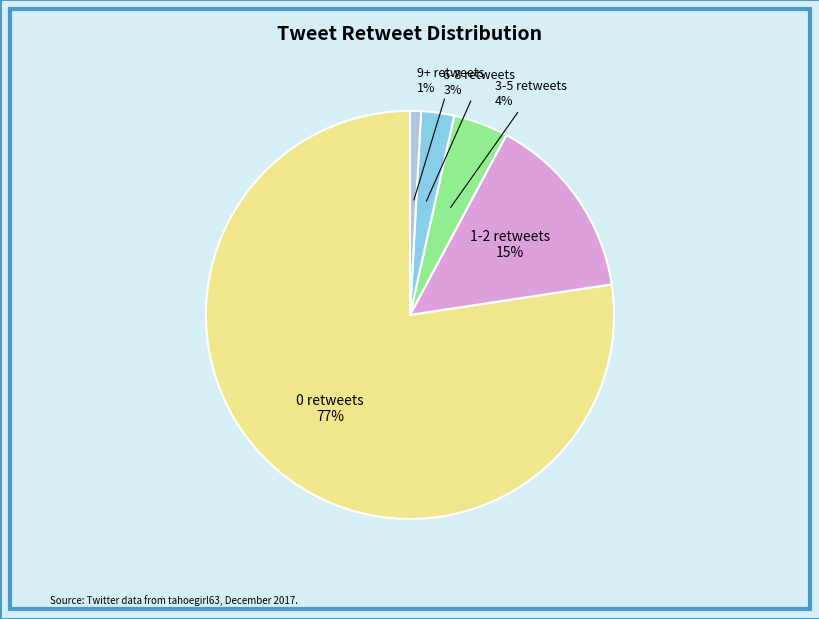

Is there a majority slice in this chart?

Yes